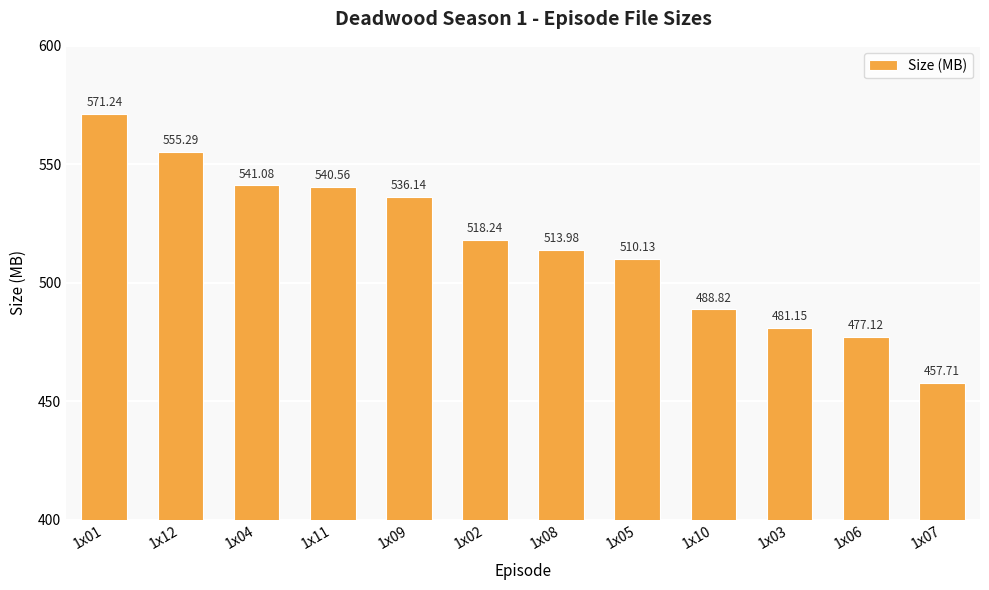

Where does the data first go above 518?

1x01